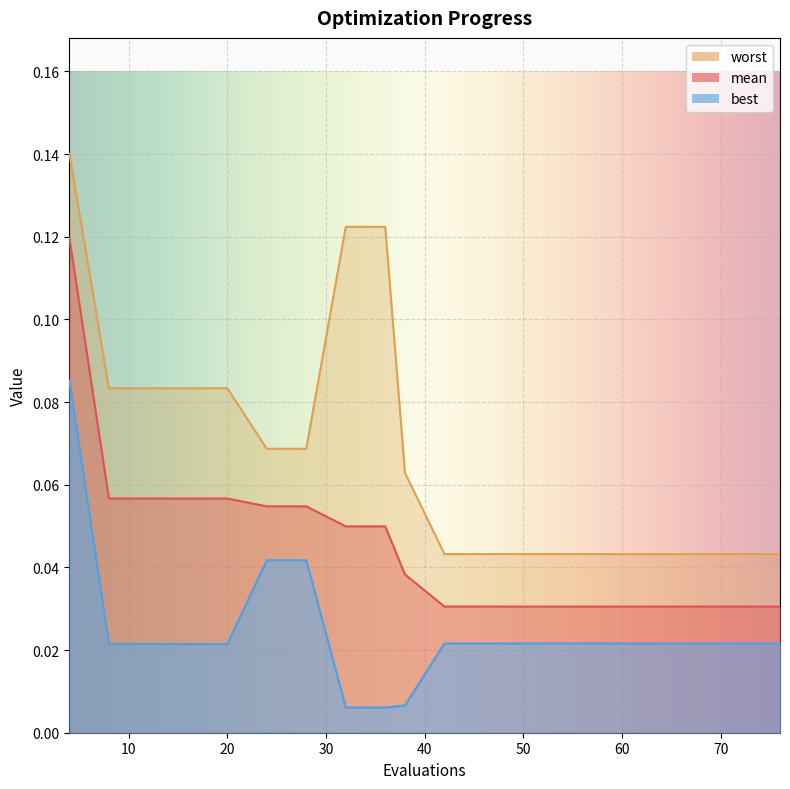

Which label corresponds to the smallest value in the chart?

32